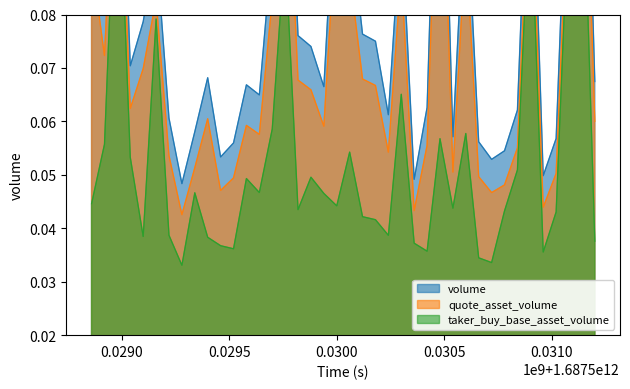

The quote_asset_volume series shows 0.1 at 1687529820000. True or false?

True